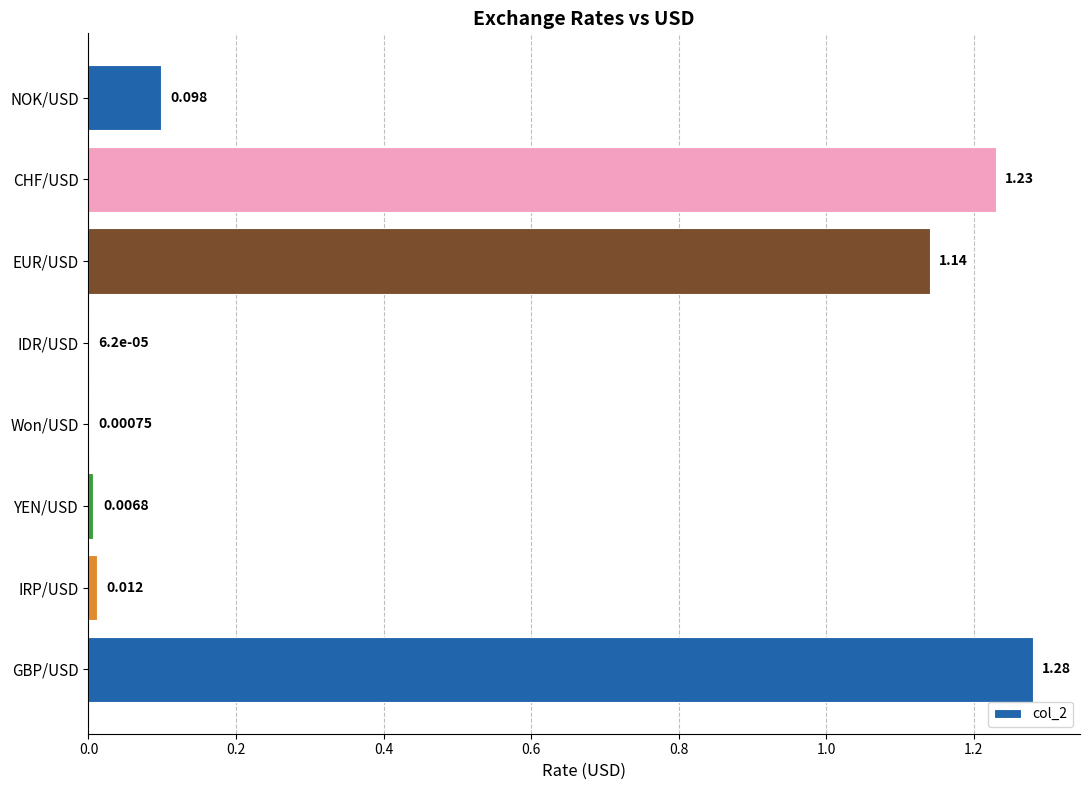

Does the chart contain stacked bars?

No